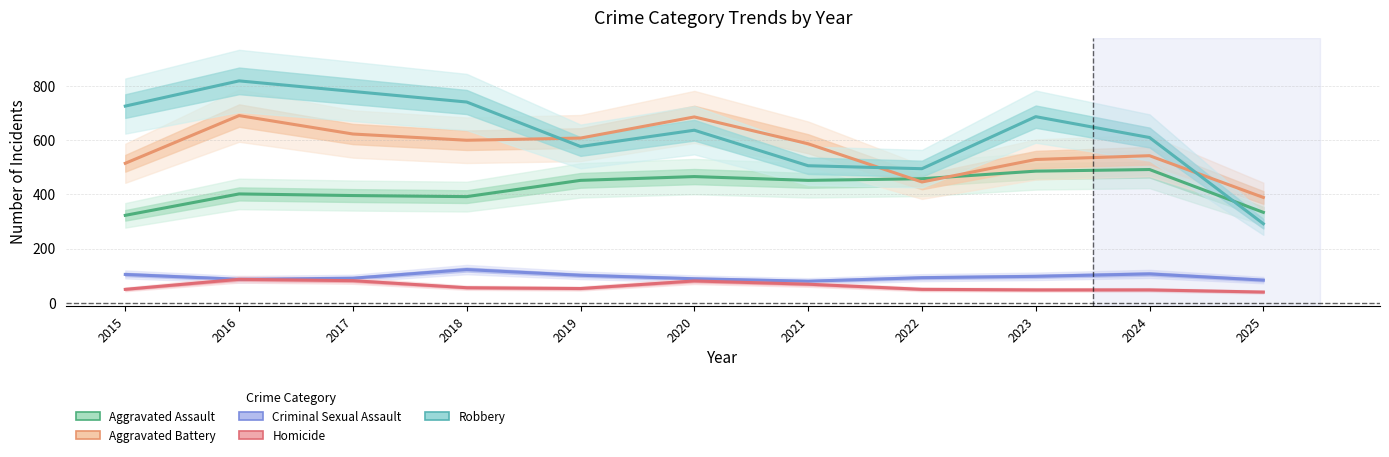

What is the total value across all series at 2021?

1694